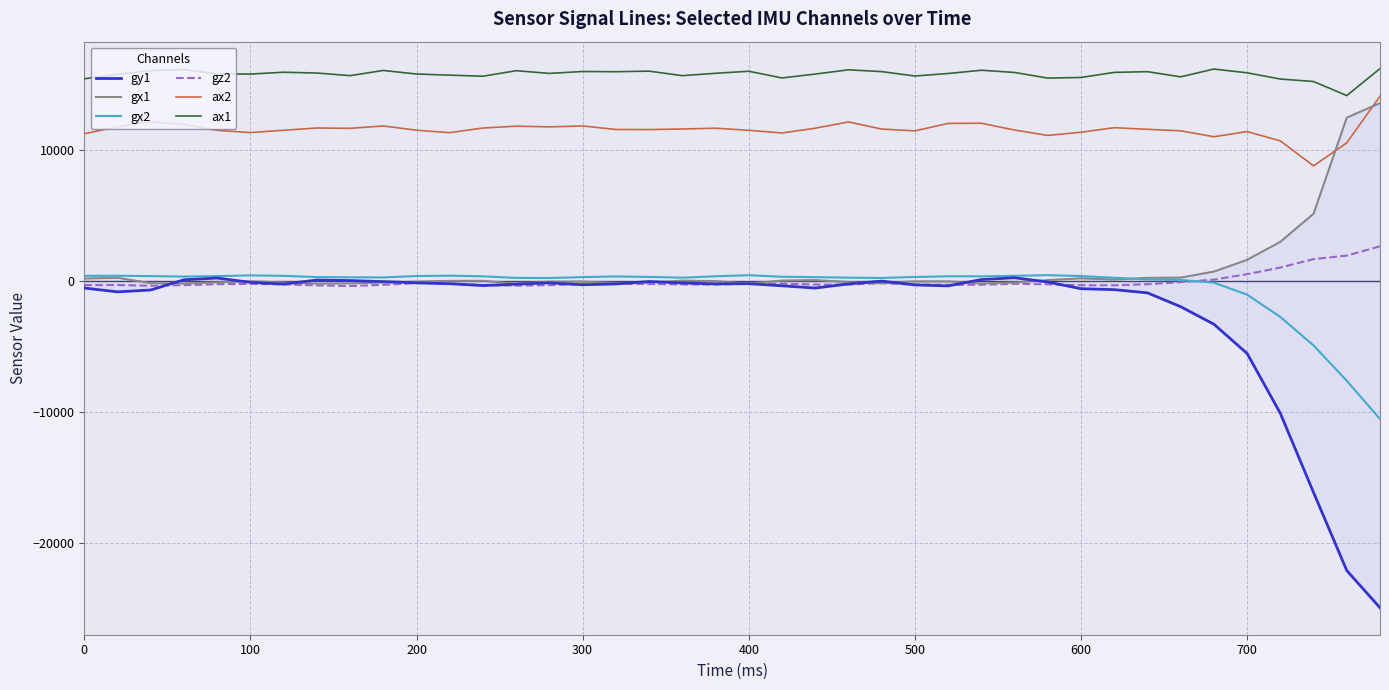

Which series has the largest range (max minus min)?

gy1